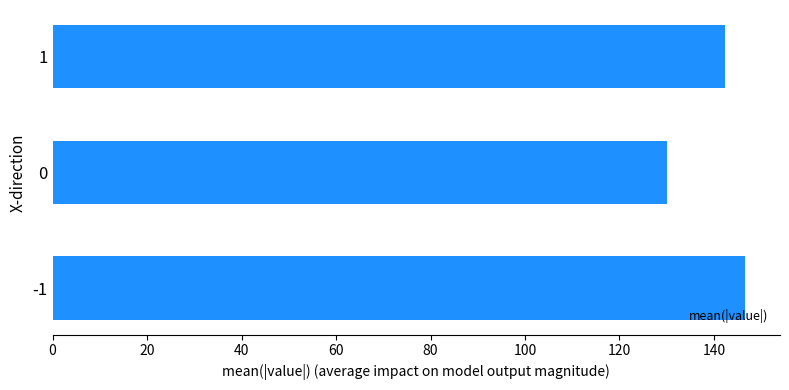

What is the change in value from 0 to 1?

+12.3